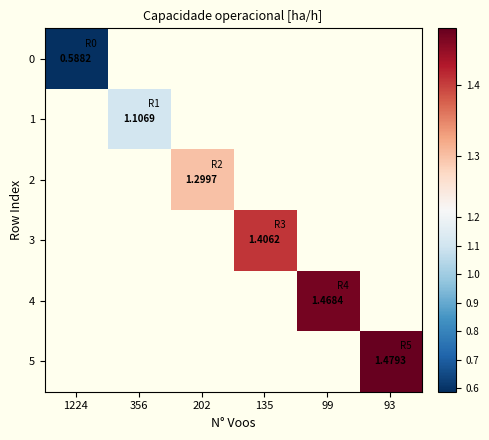

At which category does the chart reach its peak across all series?

93